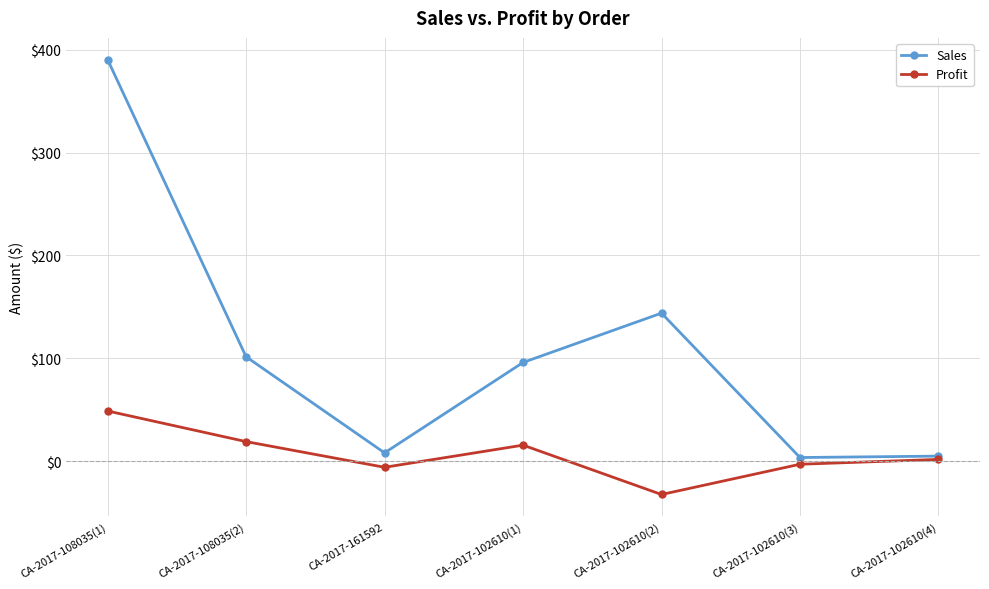

Which series has the widest spread of values?

Sales